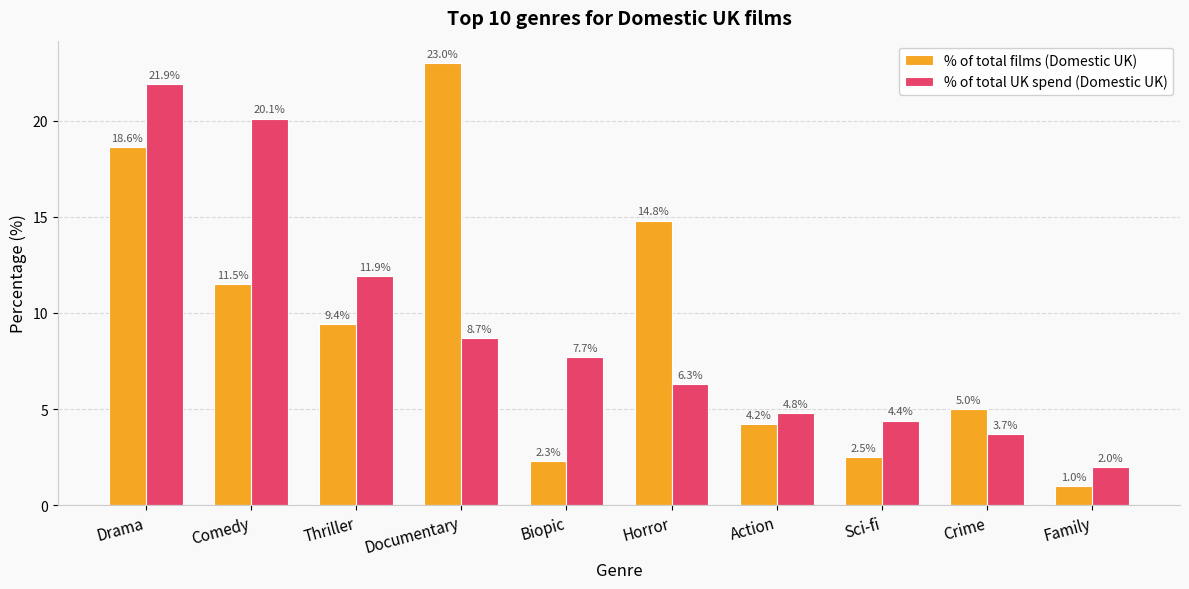

What is the lowest value of the % of total films (Domestic UK) series?

1.0